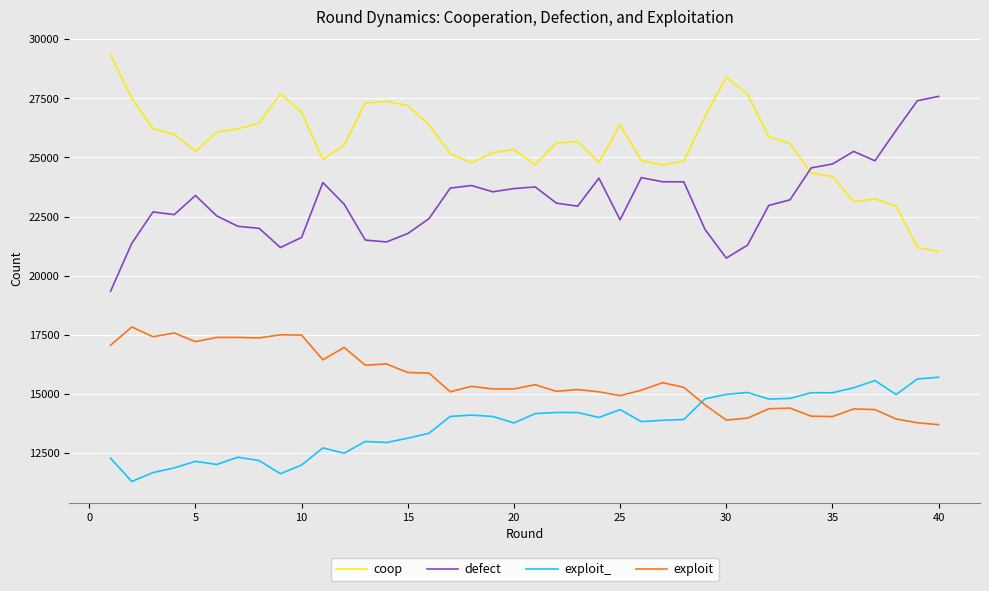

What is the smallest value displayed?

11296